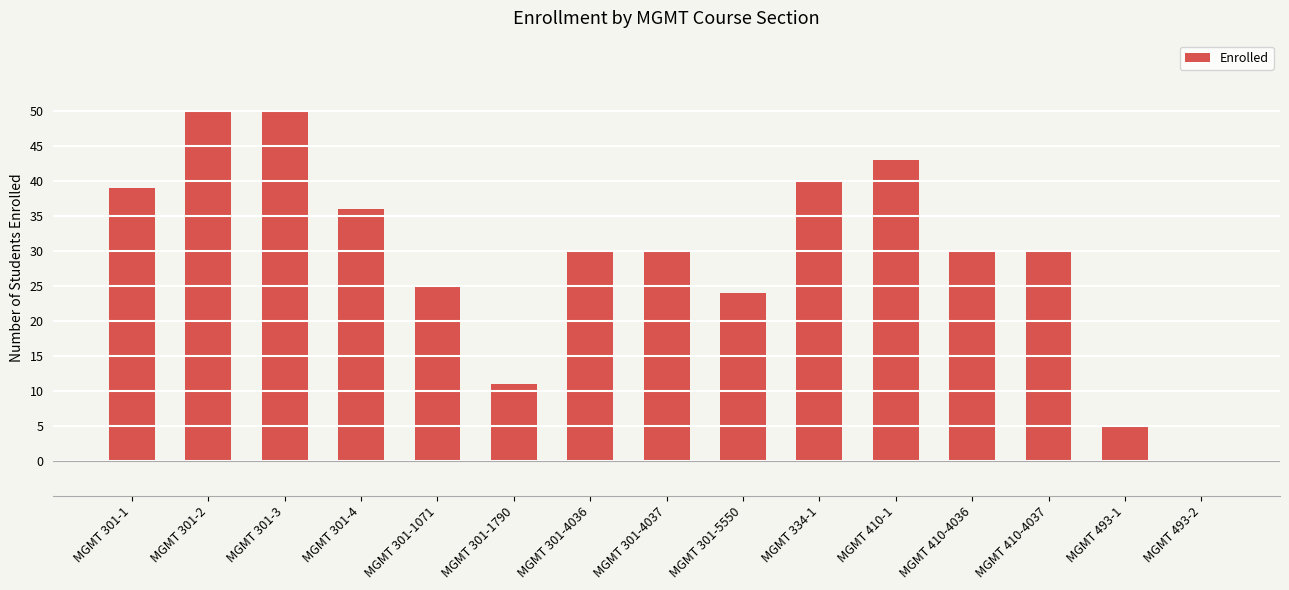

What is the change in value from MGMT 301-1071 to MGMT 301-1790?

-14